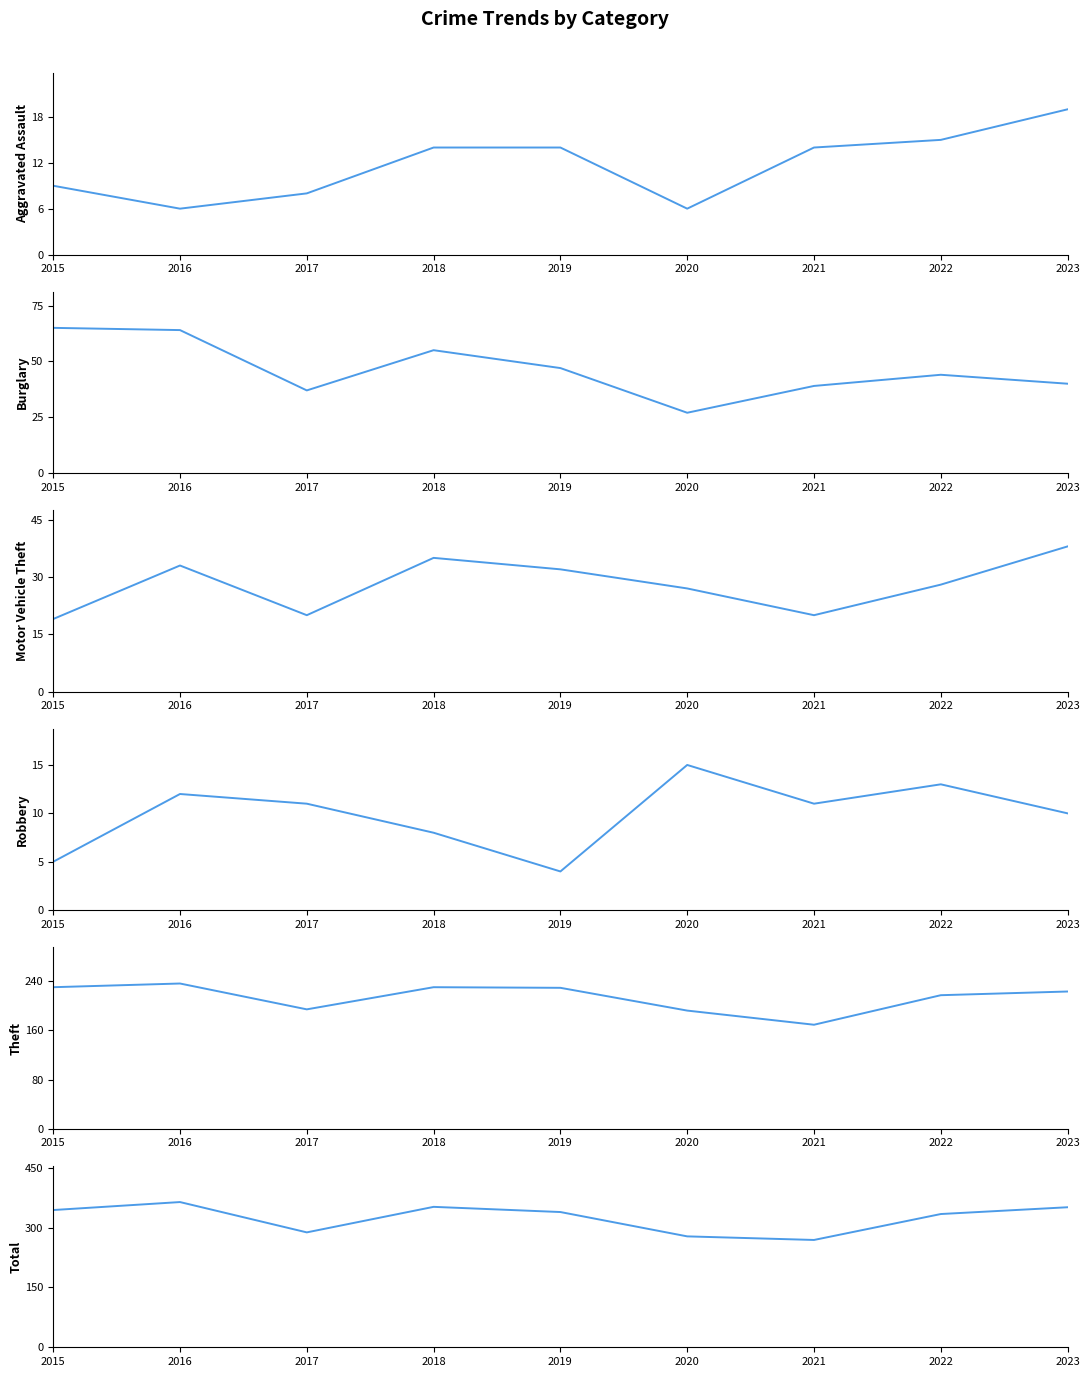

How many values in the Theft series are below 223?

4